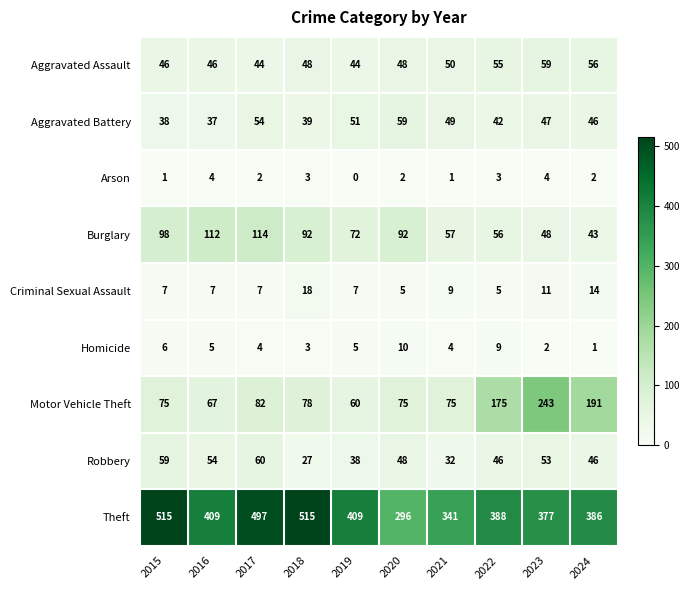

Where does the Robbery series first go above 48?

2015